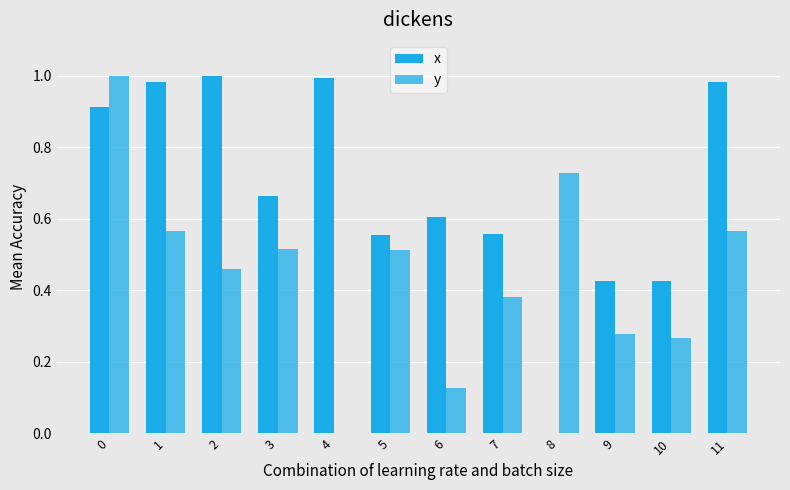

What is the maximum value for y?

1.0